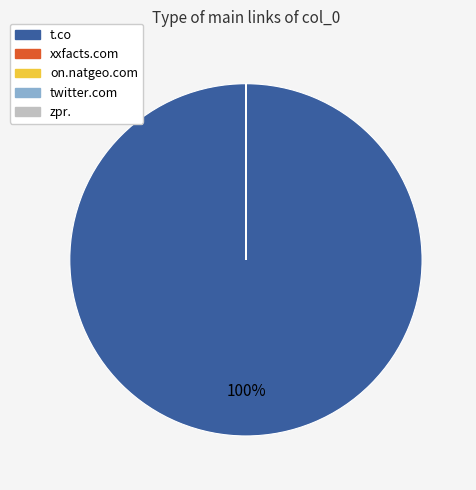

To the nearest percent, what is the difference between the largest and smallest slice percentages?

100%